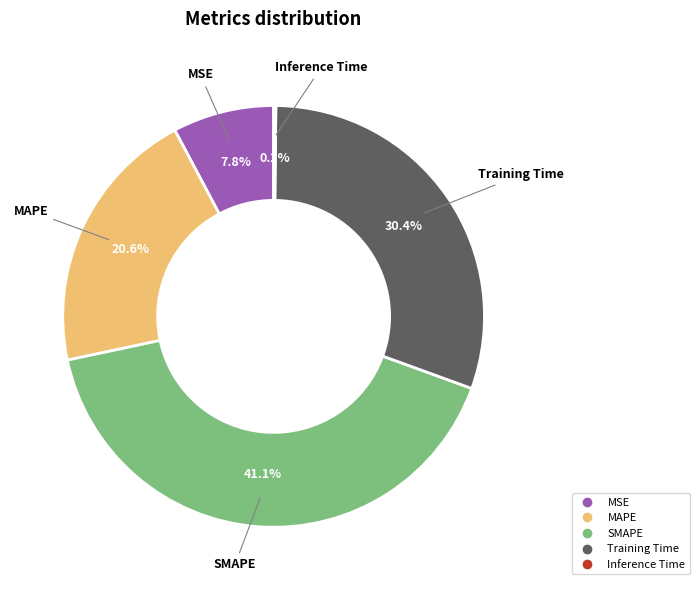

Do MAPE and MSE together represent more than half of the pie?

No